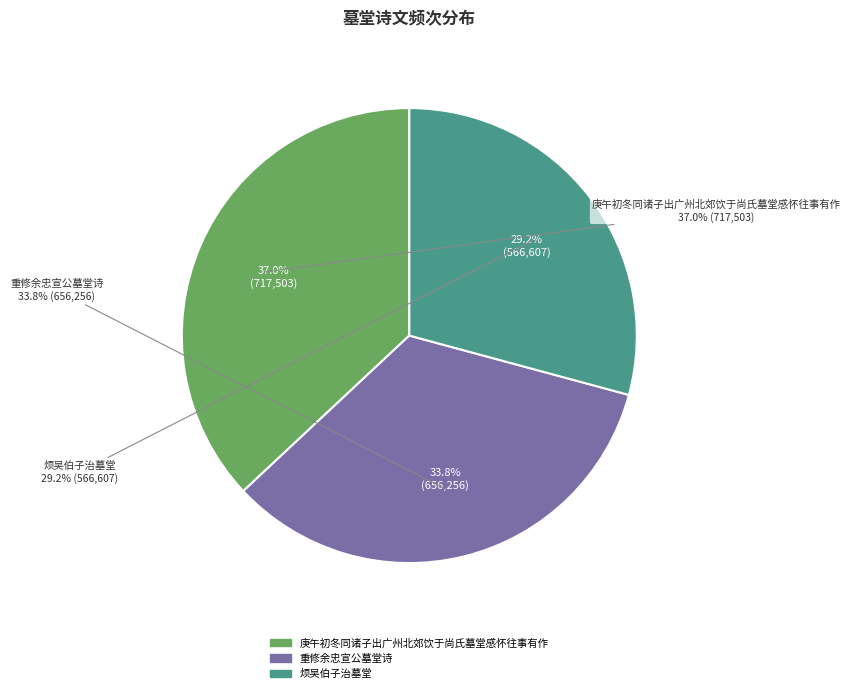

Does any single category account for the majority?

No